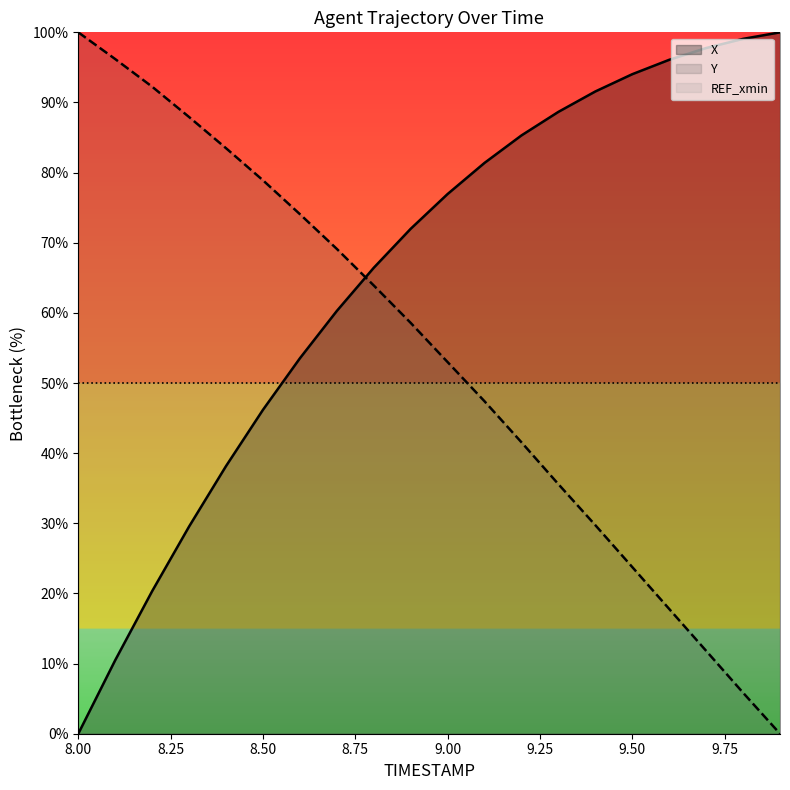

True or false: X has more than 1 points higher than both neighbors.

False